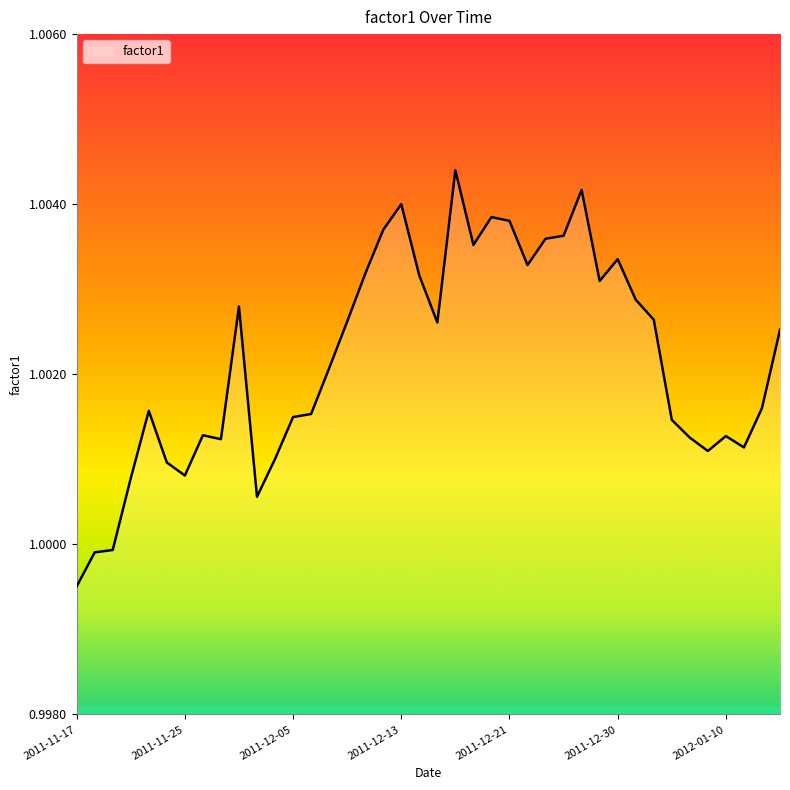

What is the sum of all values?

40.1